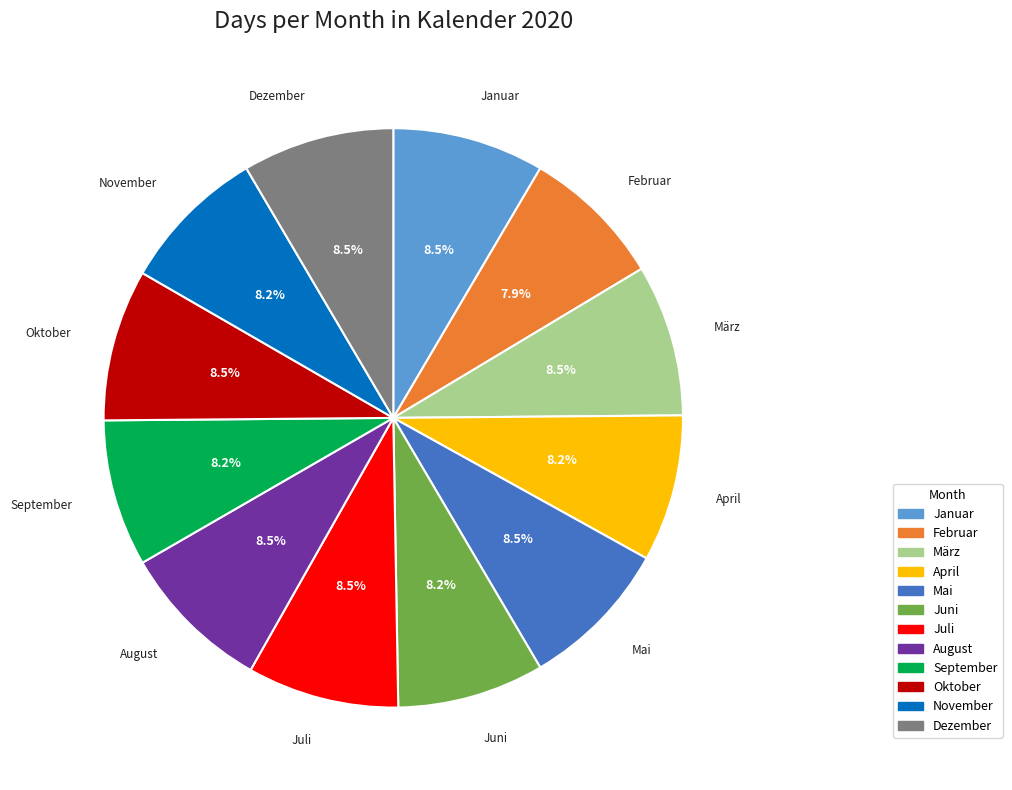

Count the number of slices in the pie.

12